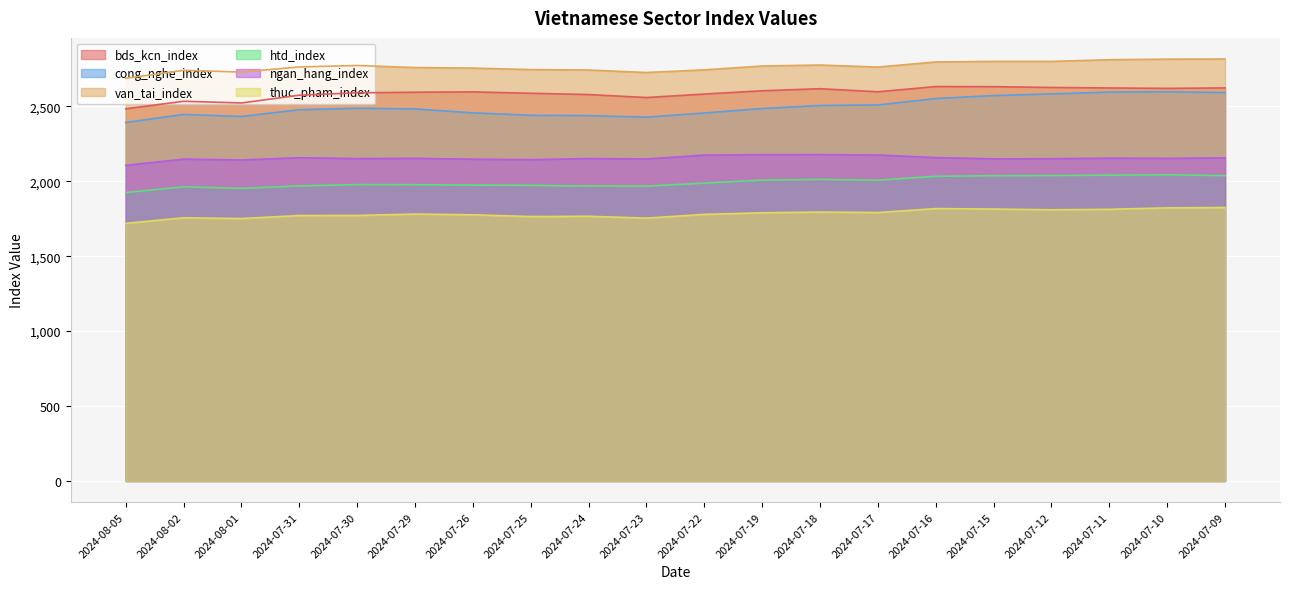

How many lines are shown in the chart?

6